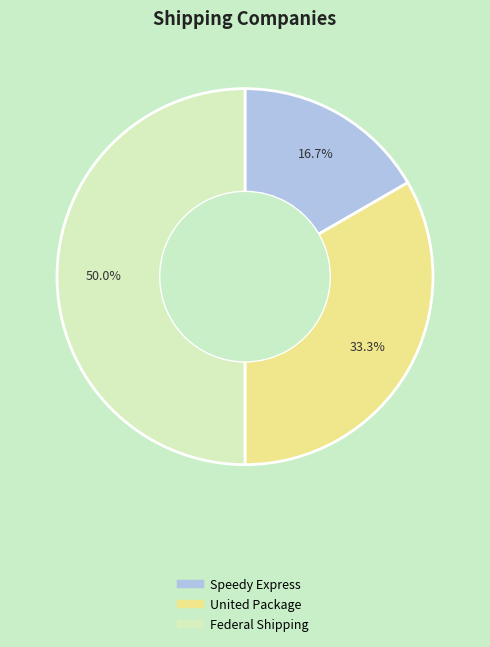

What is the largest slice in the pie chart?

Federal Shipping